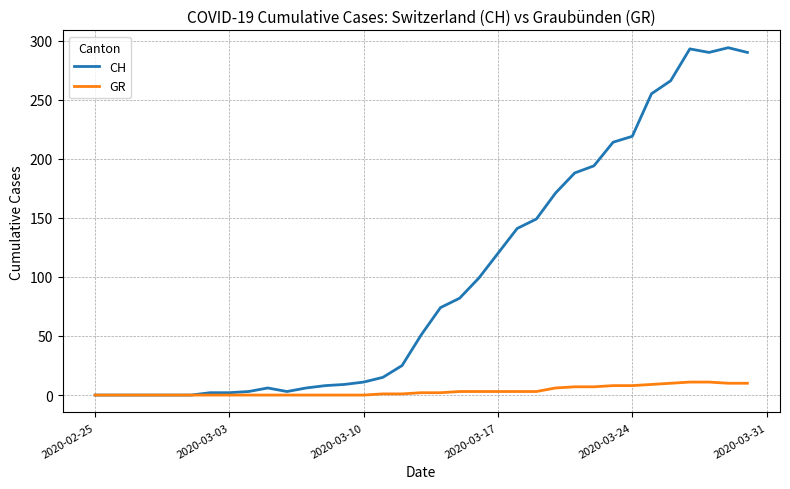

What is the greatest value displayed?

294